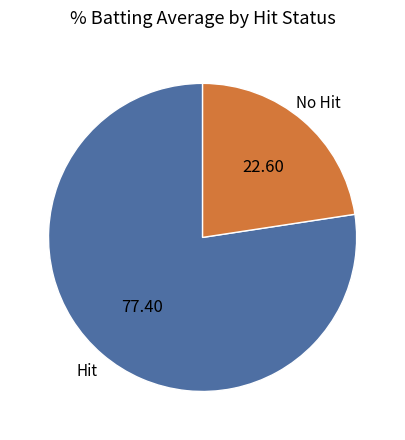

Approximately how many times larger is the value at No Hit compared to Hit?

0.3